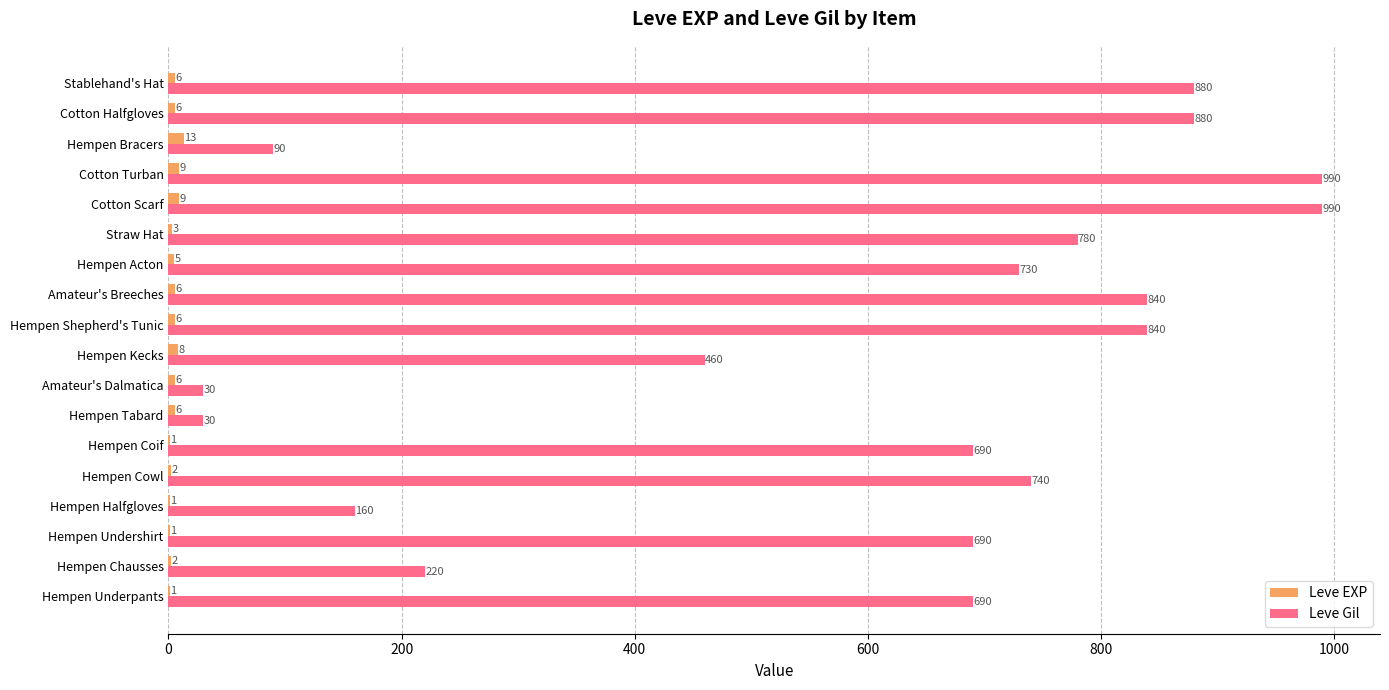

What is the sum of the Leve EXP values at Hempen Underpants and Hempen Acton?

6